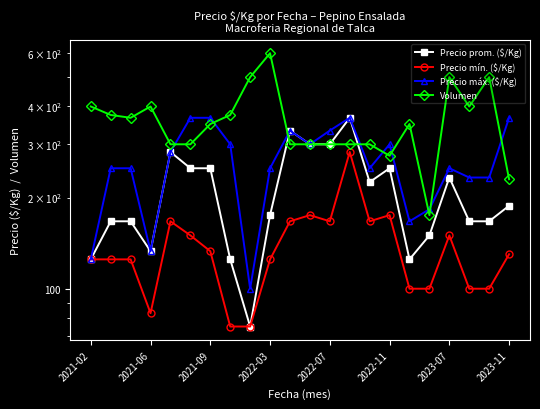

Which has a higher value, 15 or 2022-07?

2022-07